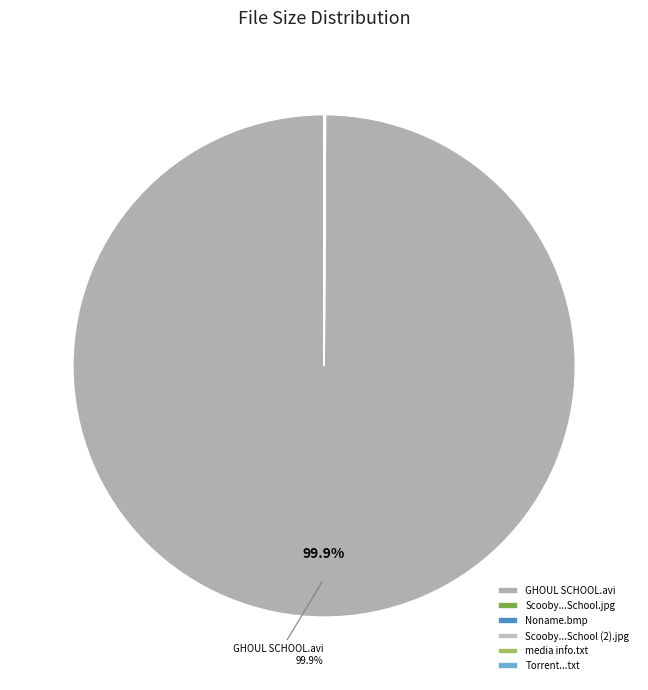

How many segments does this pie chart have?

6